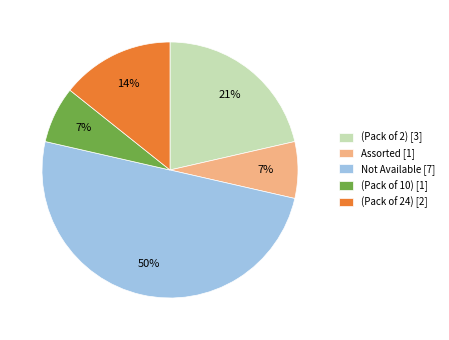

Which slice is the largest?

Not Available [7]